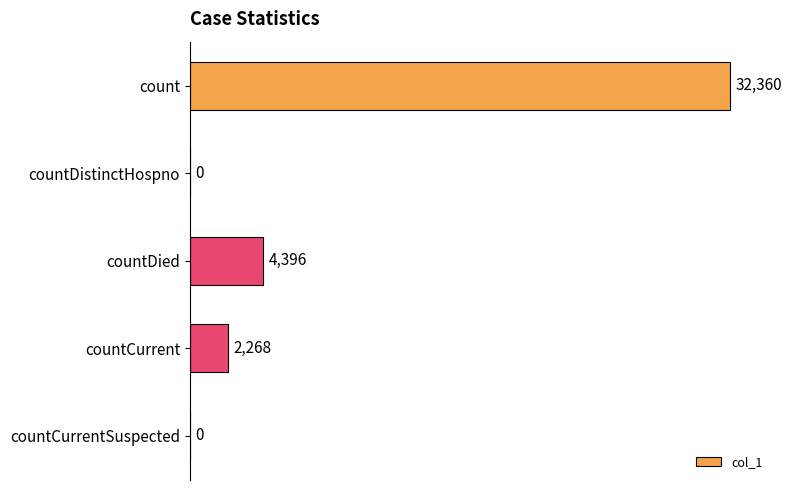

At which label is the value closest to 16180?

countDied